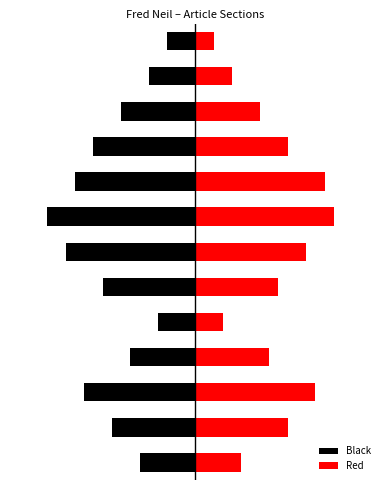

How many bars are there in total?

26